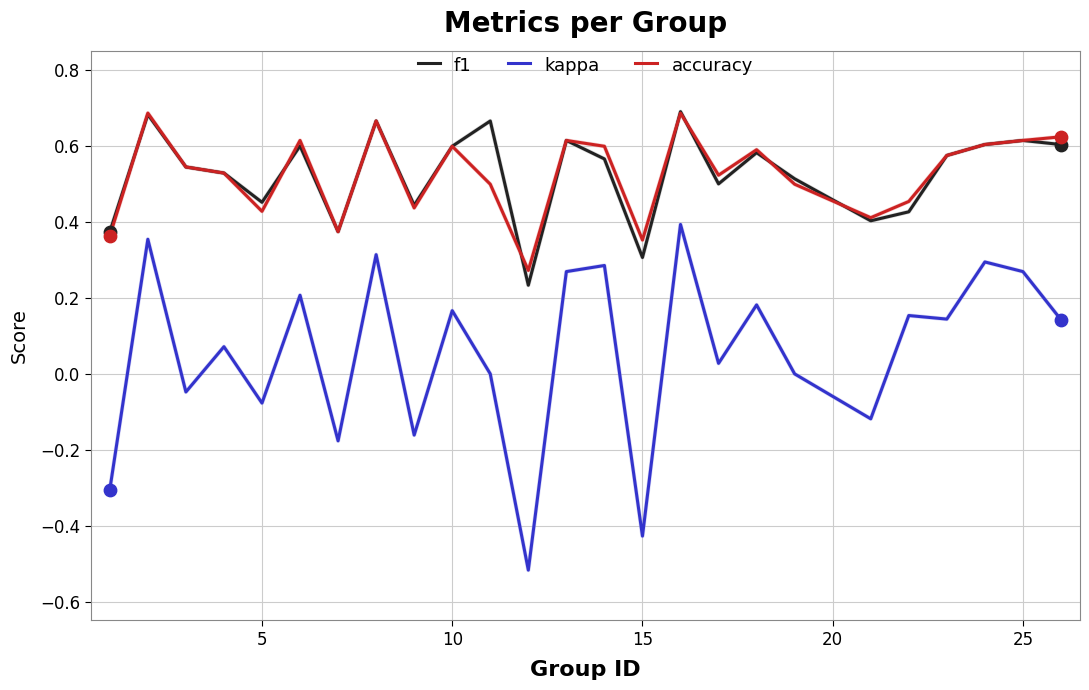

What are all the series names shown in the legend?

f1, kappa, accuracy